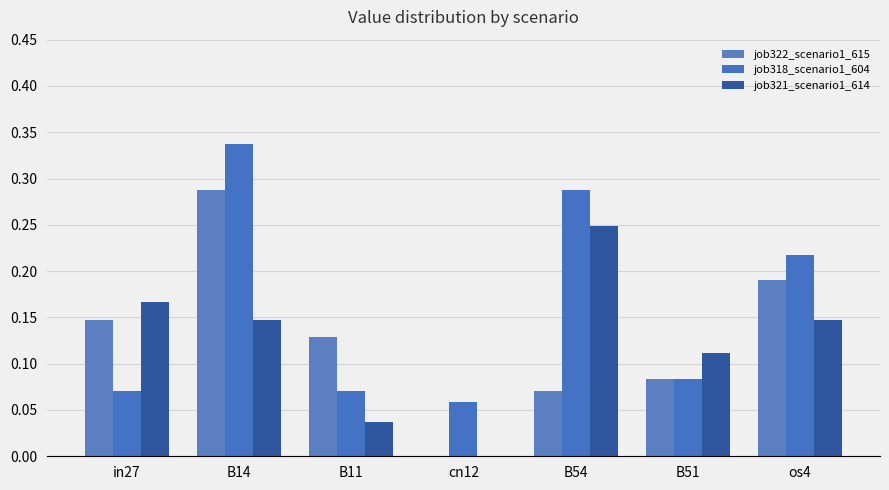

Which series has the largest range (max minus min)?

job322_scenario1_615